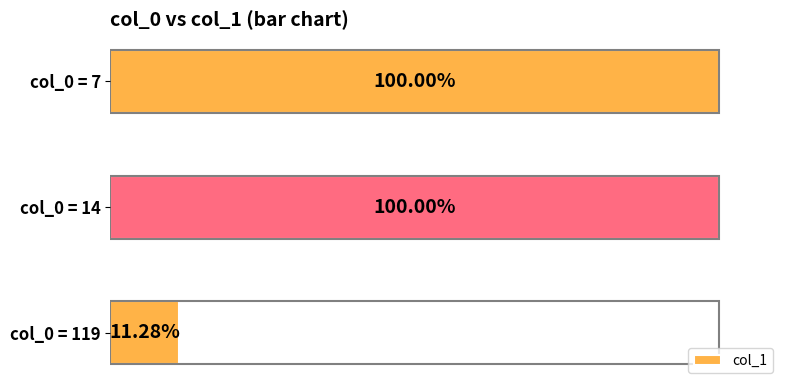

Which has a higher value, col_0 = 7 or col_0 = 119?

col_0 = 7